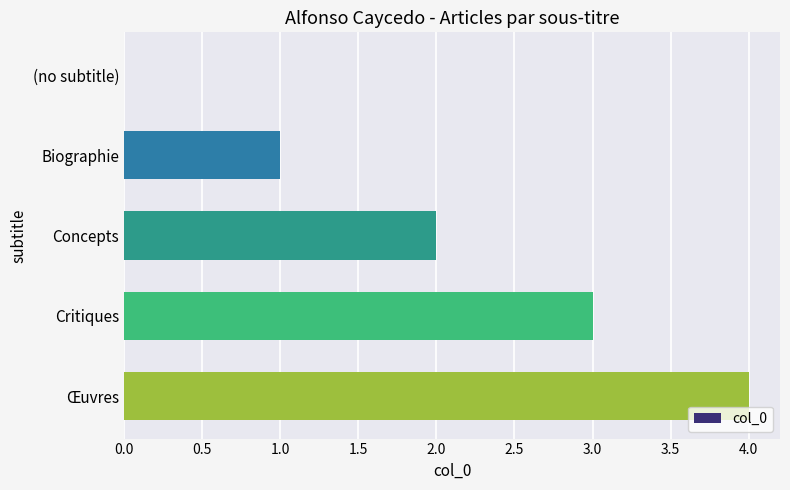

What is the sum of all values?

10